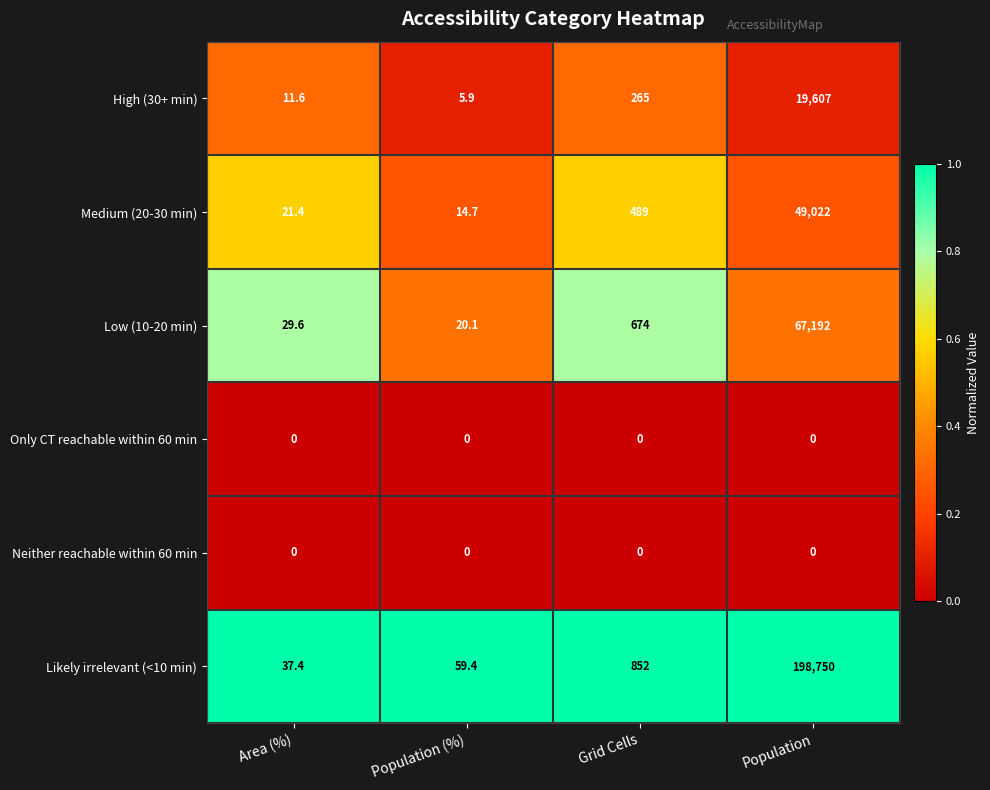

How many categories are shown in the chart?

4